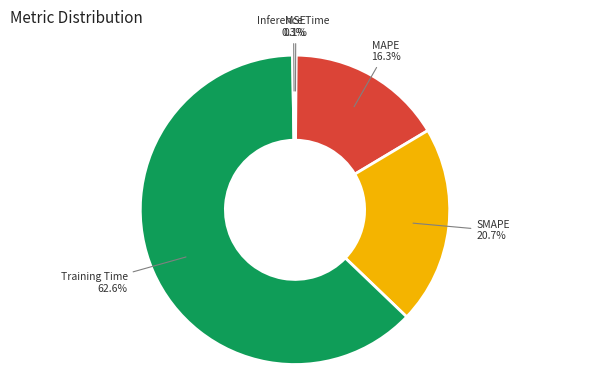

Is there a majority slice in this chart?

Yes